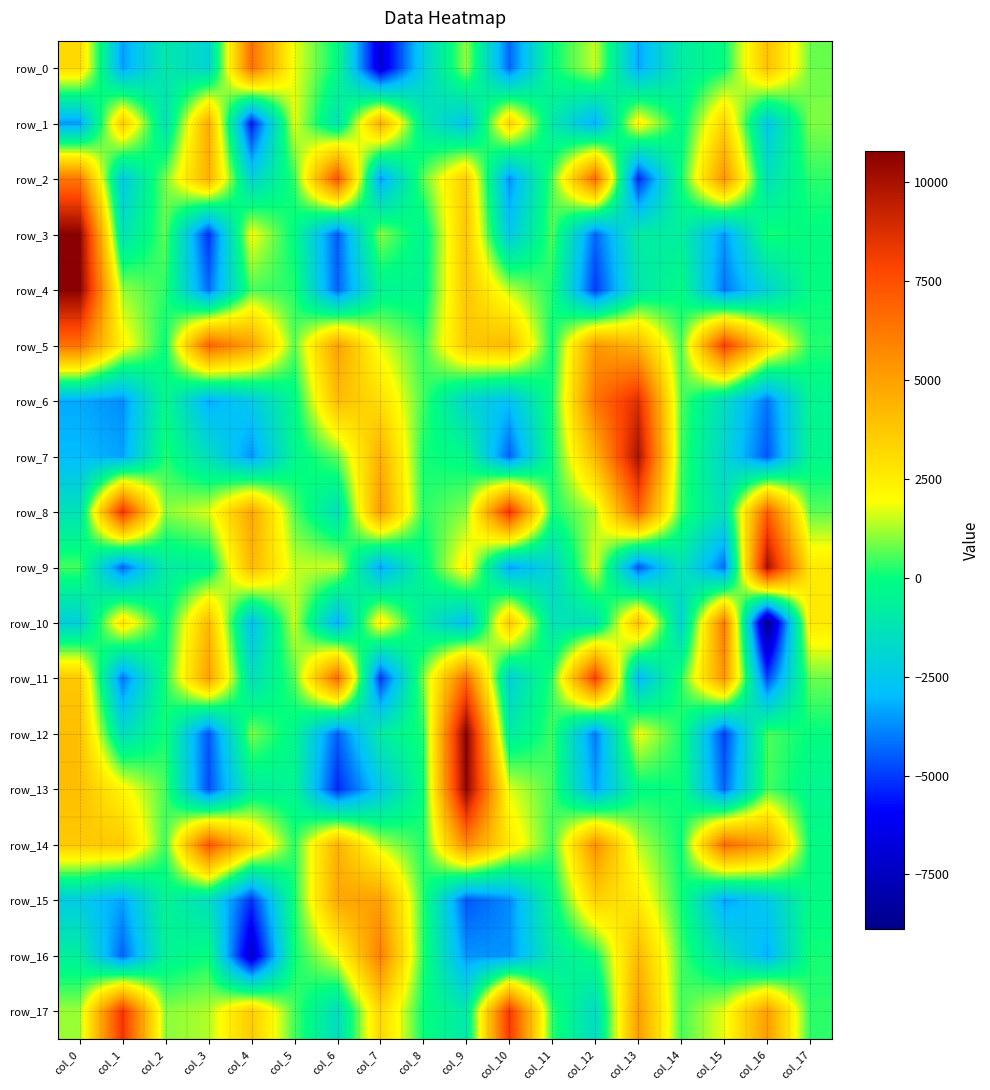

The row_7 series shows -1272.7 at col_16. True or false?

False